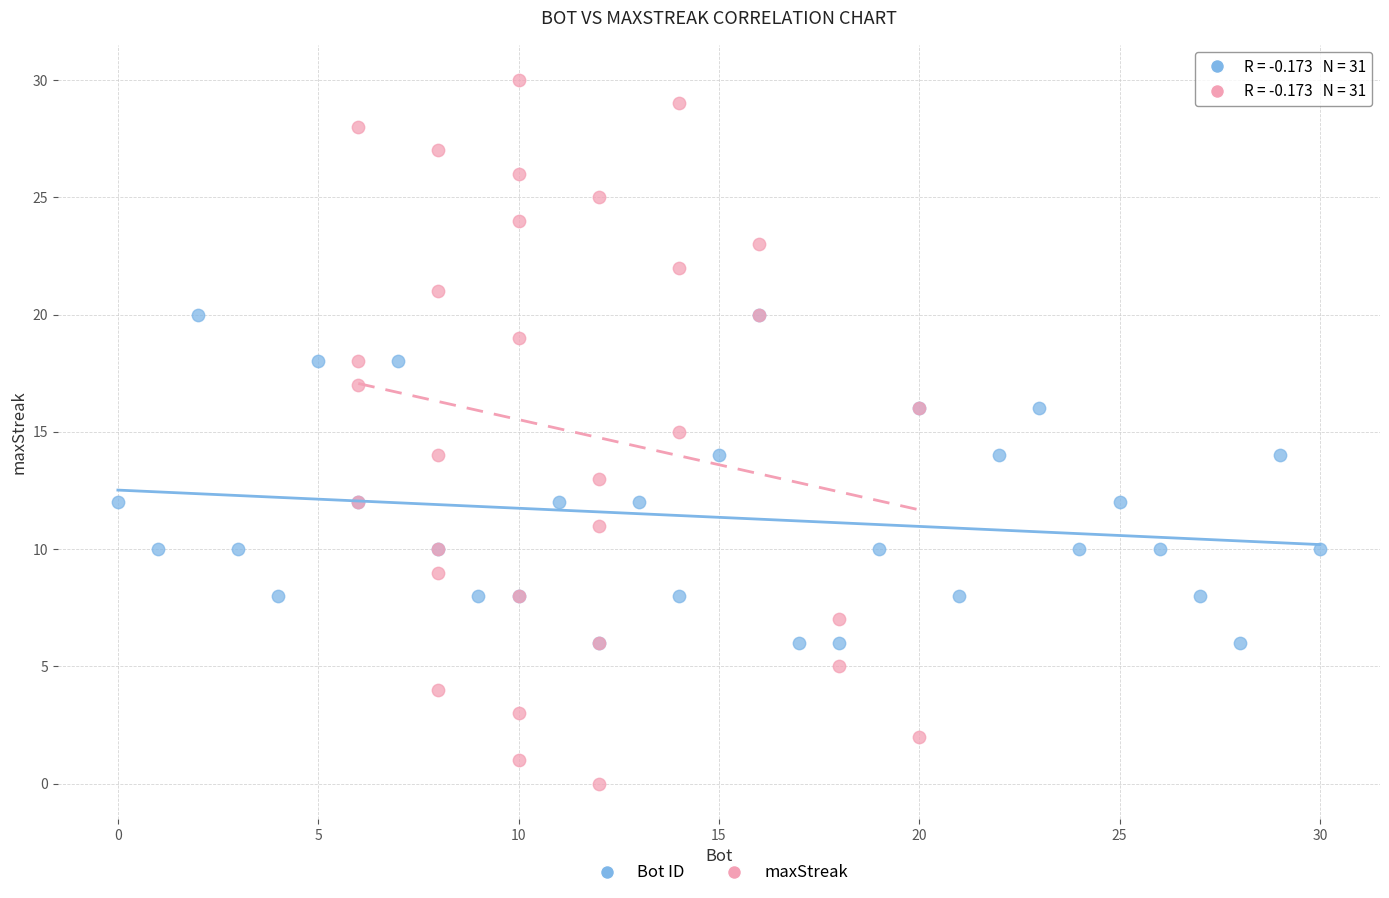

Which series reaches the maximum Y coordinate?

maxStreak